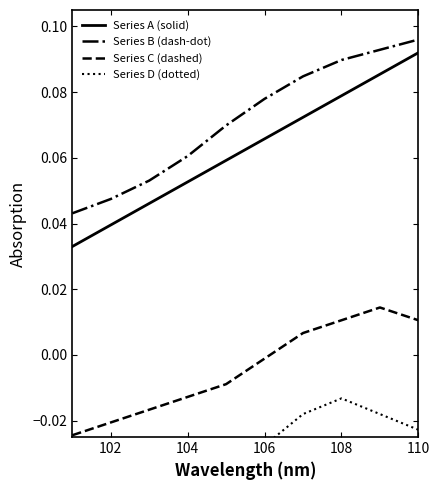

What is the label of the 2nd point from the left?

102